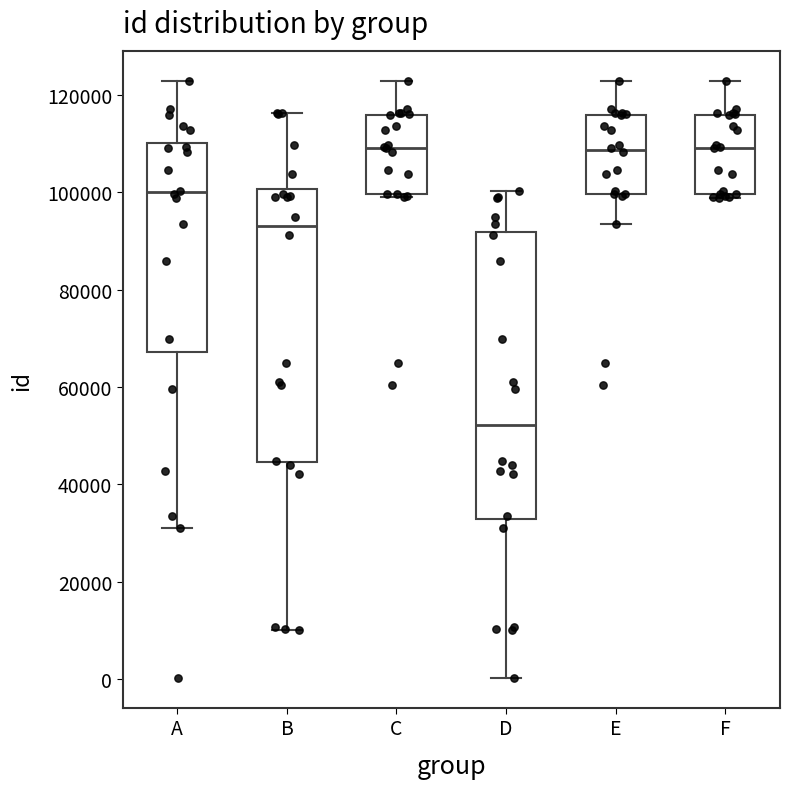

Reading left to right, transcribe this box plot: for each box, give where its median line is, the range the box spans, and where its two whiskers end, as read against the y-axis. The values are not printed on the chart, so give them approximately, as read against the axis.

A: median 100000, box 68000 to 110000, whiskers 32000 to 122000
B: median 94000, box 44000 to 100000, whiskers 10000 to 116000
C: median 110000, box 100000 to 116000, whiskers 100000 (just below the box's lower edge) to 122000
D: median 52000, box 32000 to 92000, whiskers 0 to 100000
E: median 108000, box 100000 to 116000, whiskers 94000 to 122000
F: median 110000, box 100000 to 116000, whiskers 98000 to 122000